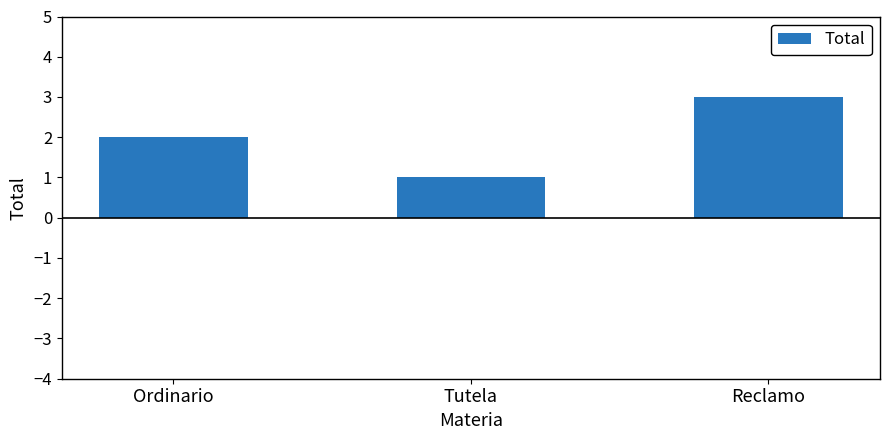

At which category does the chart reach its peak across all series?

Reclamo